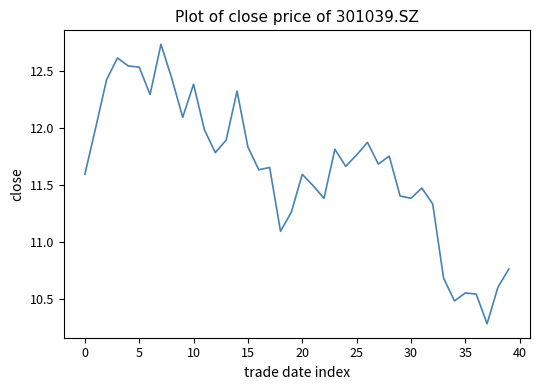

What is the smallest value displayed?

10.3